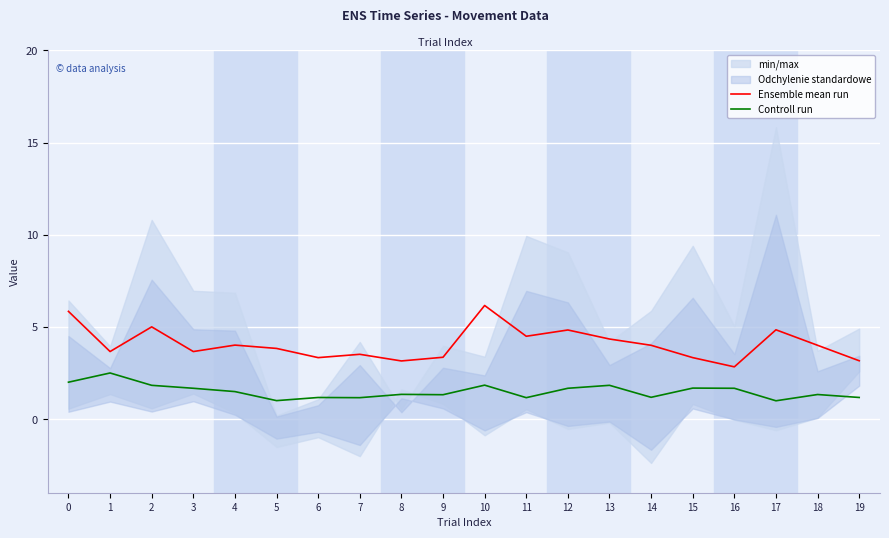

Rank the categories by Controll run value from highest to lowest.

1, 0, 10, 13, 2, 15, 12, 16, 3, 4, 8, 18, 9, 14, 19, 6, 11, 7, 5, 17